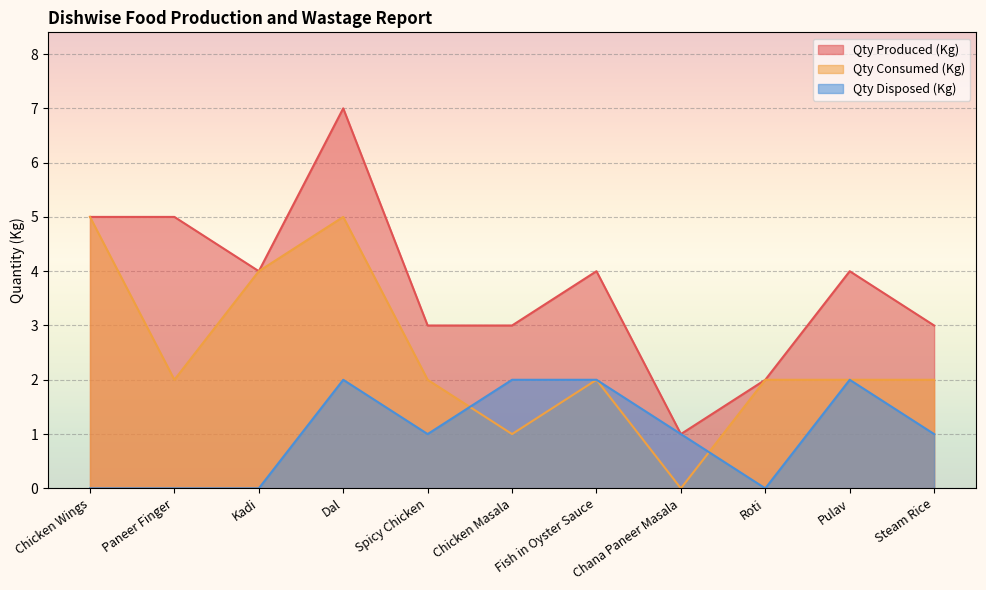

Reading left to right, what are all the values shown in this chart?

Qty Produced (Kg): Chicken Wings=5	Paneer Finger=5	Kadi=4	Dal=7	Spicy Chicken=3	Chicken Masala=3	Fish in Oyster Sauce=4	Chana Paneer Masala=1	Roti=2	Pulav=4	Steam Rice=3
Qty Consumed (Kg): Chicken Wings=5	Paneer Finger=2	Kadi=4	Dal=5	Spicy Chicken=2	Chicken Masala=1	Fish in Oyster Sauce=2	Chana Paneer Masala=0	Roti=2	Pulav=2	Steam Rice=2
Qty Disposed (Kg): Chicken Wings=0	Paneer Finger=0	Kadi=0	Dal=2	Spicy Chicken=1	Chicken Masala=2	Fish in Oyster Sauce=2	Chana Paneer Masala=1	Roti=0	Pulav=2	Steam Rice=1